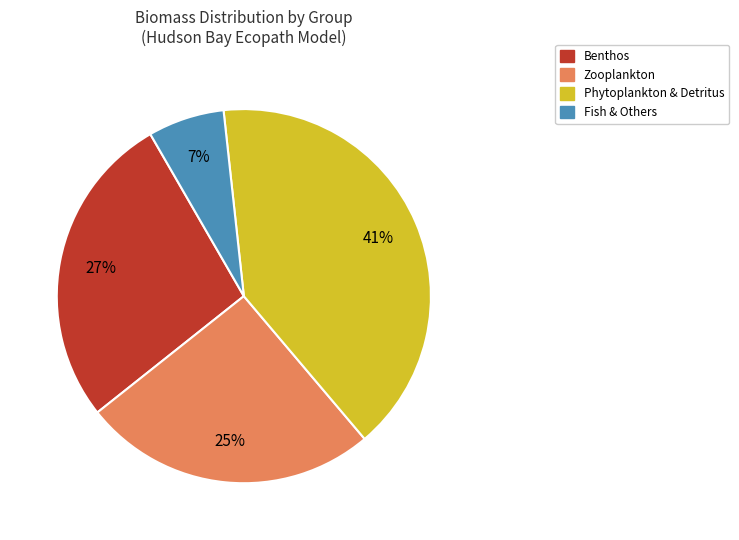

Which slice is the largest?

Phytoplankton & Detritus